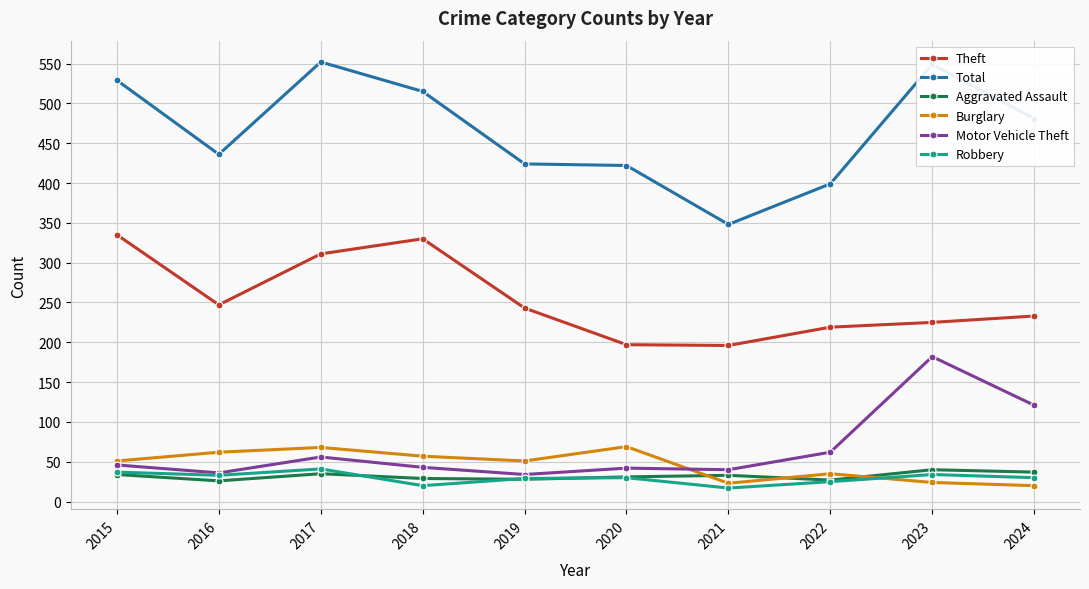

Where is the first local maximum for Theft?

2018